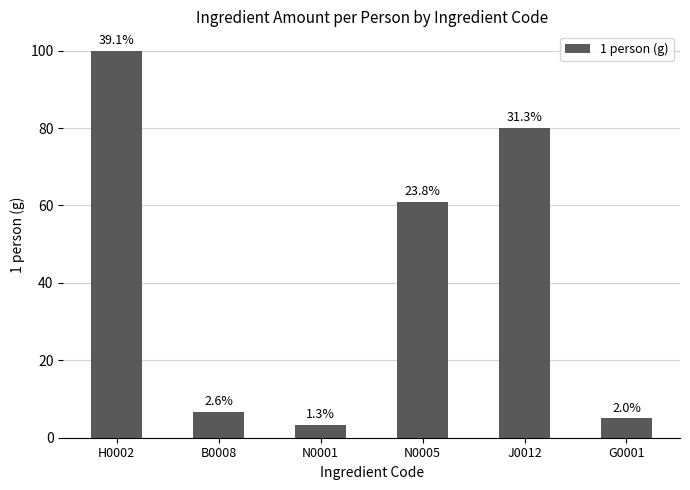

What is the label of the 5th bar from the left?

J0012